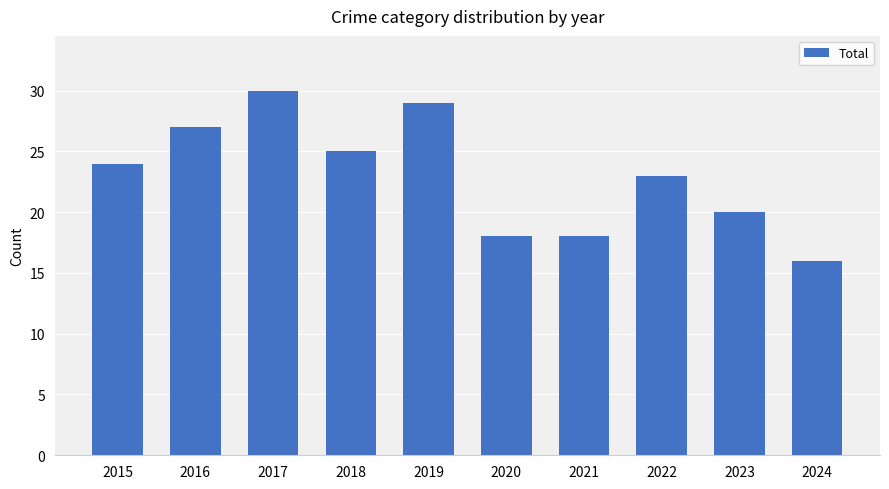

What is the change in value from 2016 to 2019?

+2